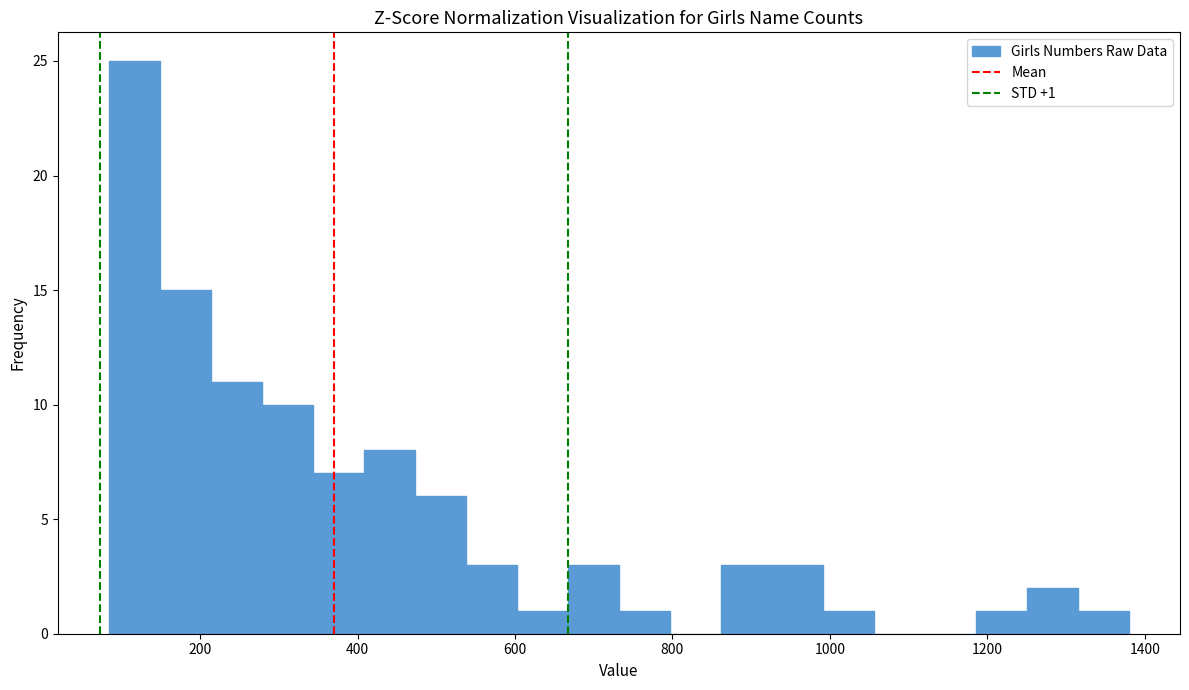

Around what value on the x-axis is the tallest bar? Give the approximate position of its centre, as read against the axis.

120